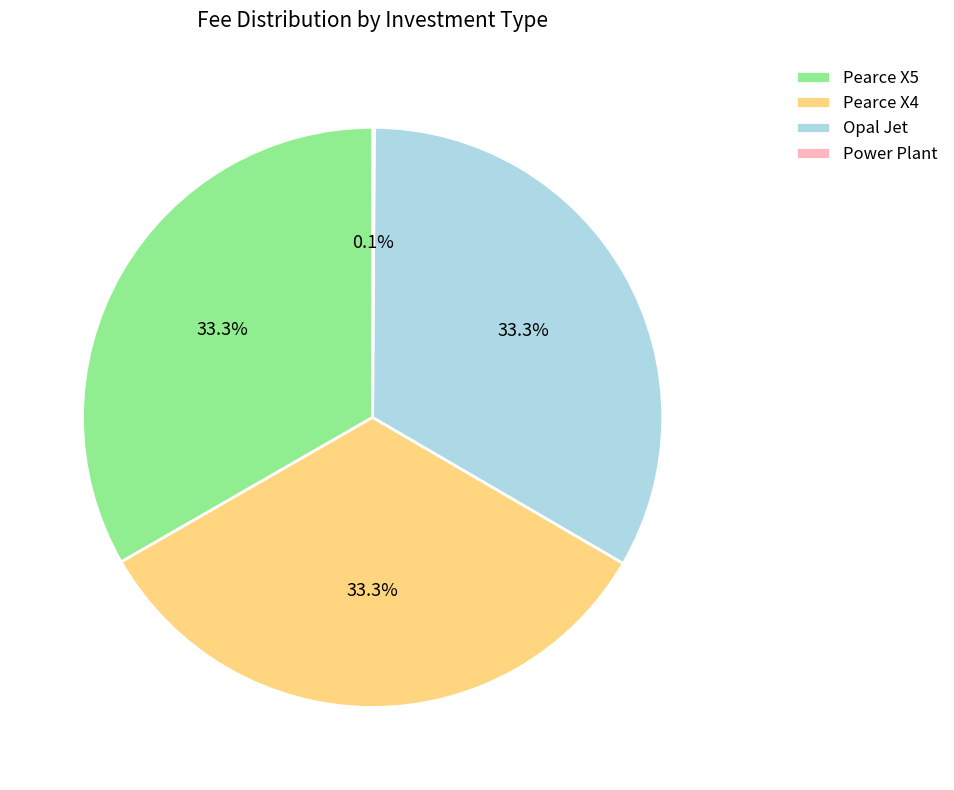

Approximately how many times larger is the value at Pearce X5 compared to Pearce X4?

1.0